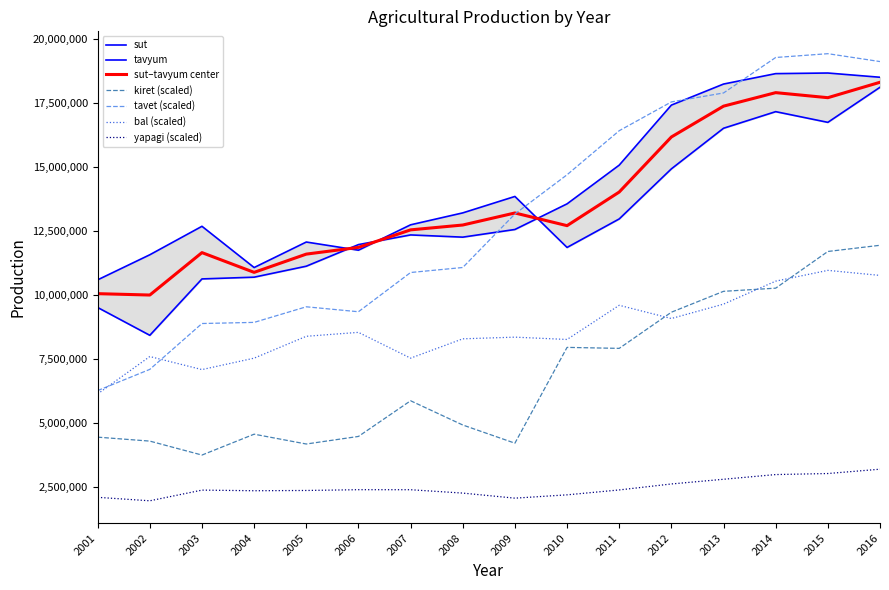

What is the minimum value shown in the chart?

1943948.1